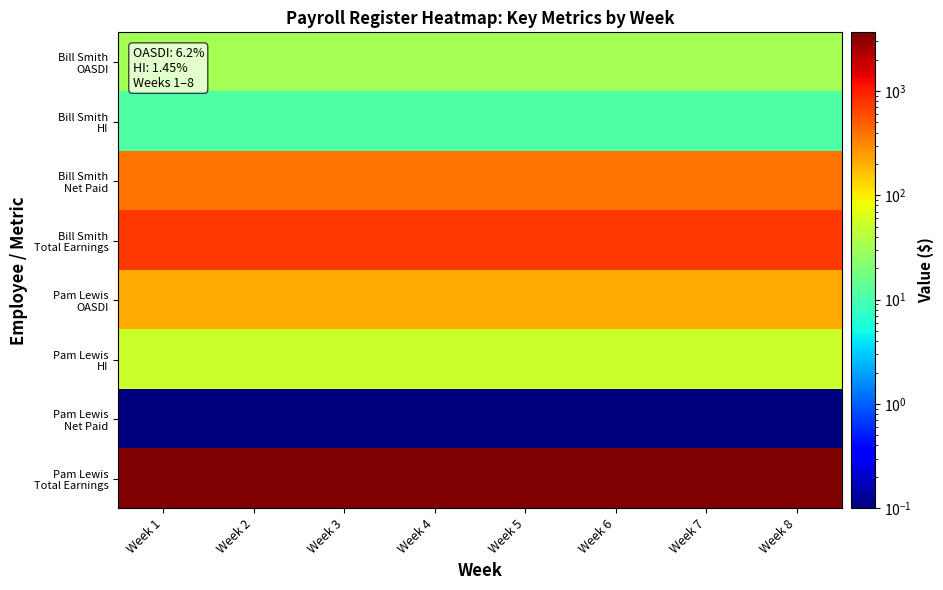

Rank the series by their maximum value, from lowest to highest.

Pam Lewis Net Paid, Bill Smith HI, Bill Smith OASDI, Pam Lewis HI, Pam Lewis OASDI, Bill Smith Net Paid, Bill Smith Total Earnings, Pam Lewis Total Earnings